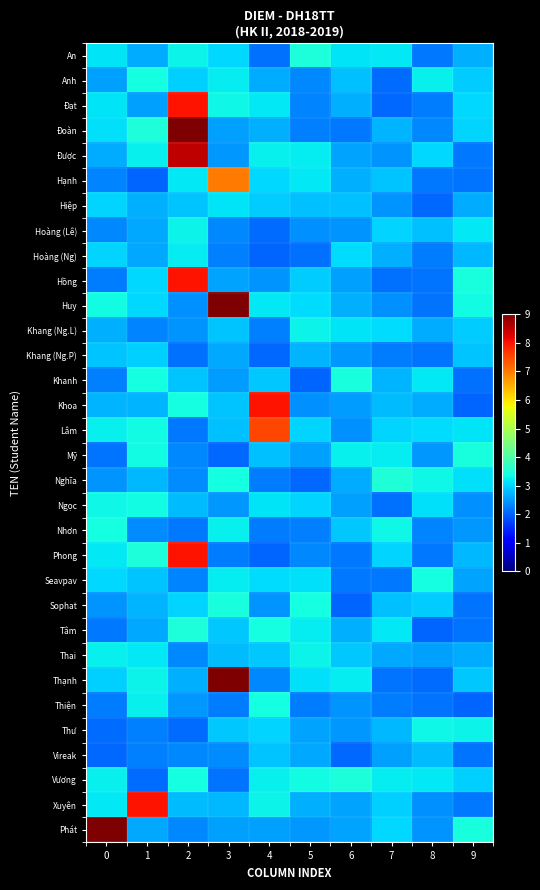

How many categories are shown in the chart?

10